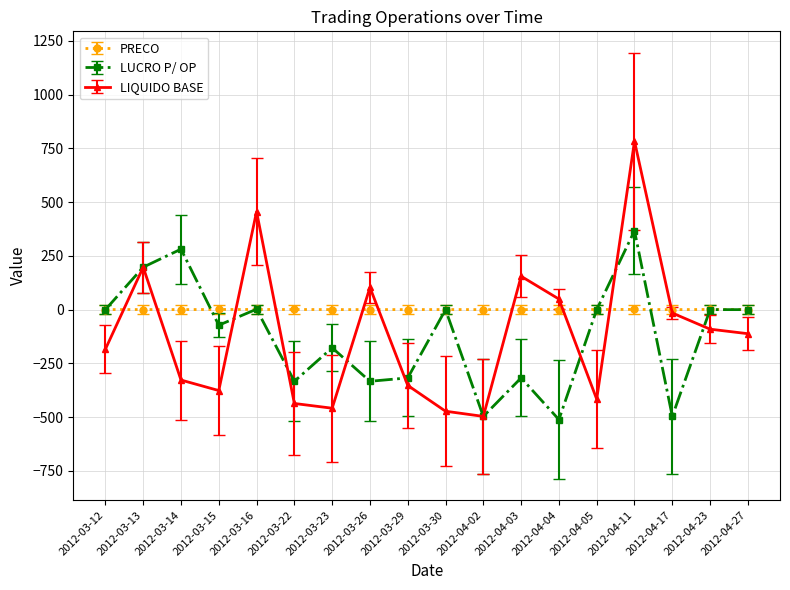

Which series has the widest spread of values?

LIQUIDO BASE